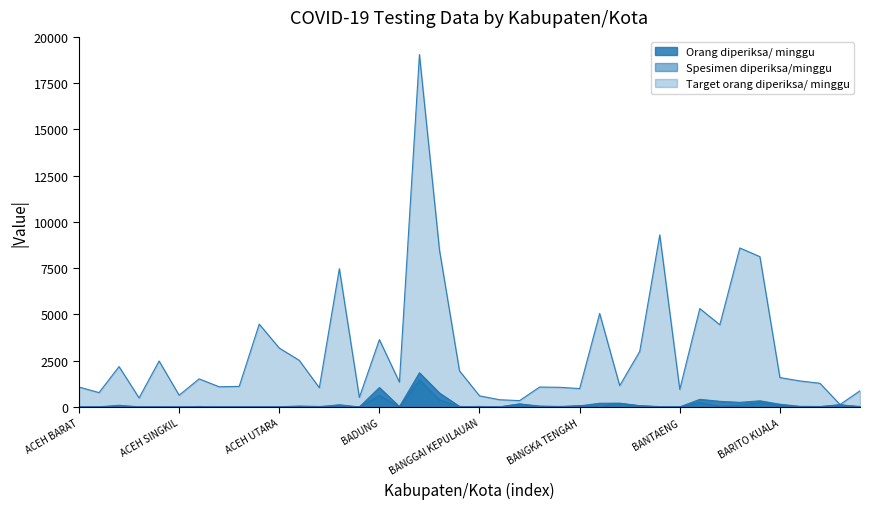

What is the greatest value displayed?

19054